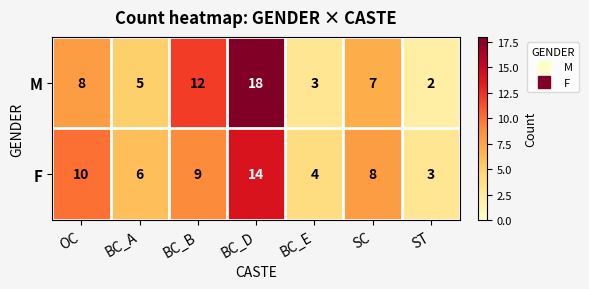

Is it true that F equals 14 at BC_D?

True